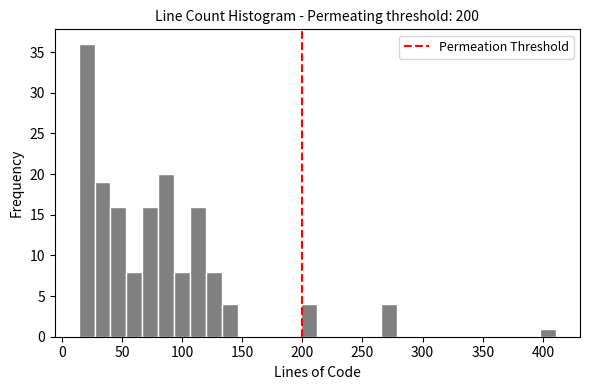

Read against the x-axis, roughly where is the centre of the tallest bar?

20